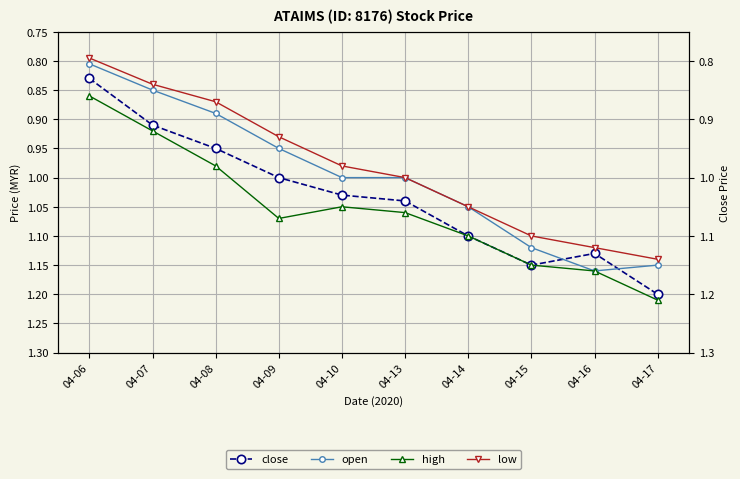

What is the spread (max minus min) of values at 04-17?

0.1